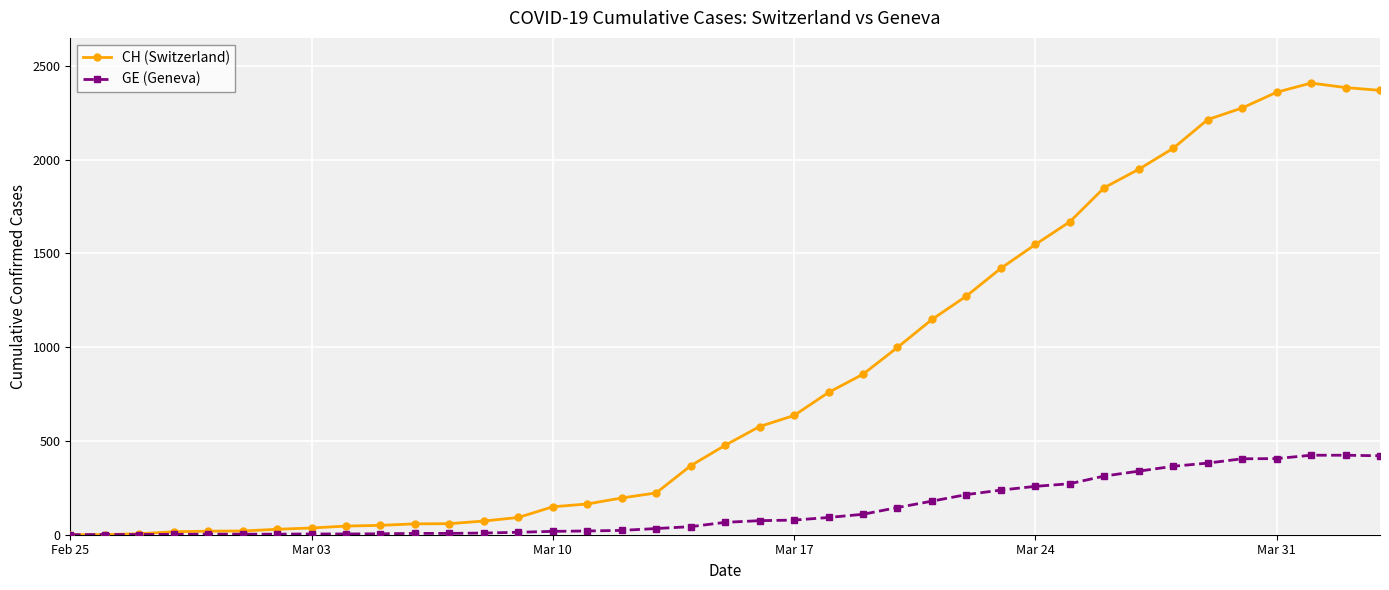

Which series has the widest spread of values?

CH (Switzerland)